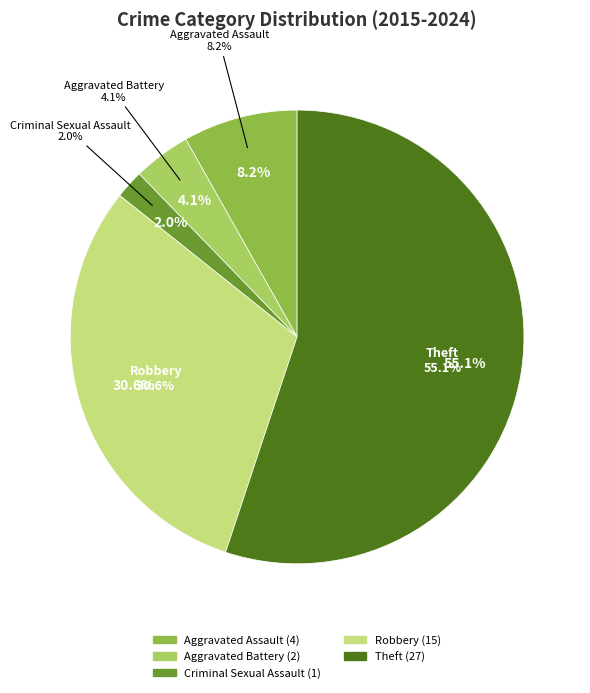

To the nearest percent, what portion does Aggravated Assault represent?

8%